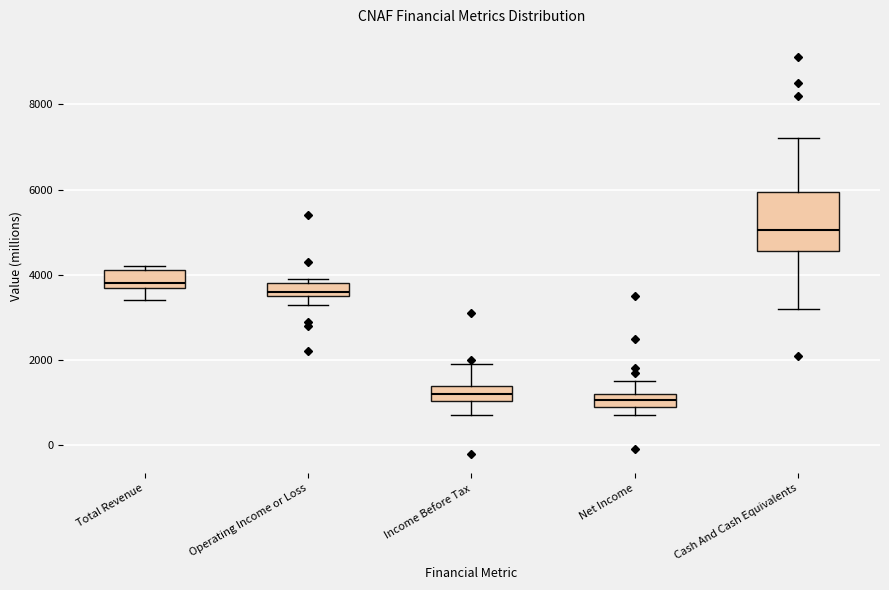

Where does the upper whisker of the box for Net Income end on the y-axis? The values are not printed on the chart, so give them approximately, as read against the axis.

1600